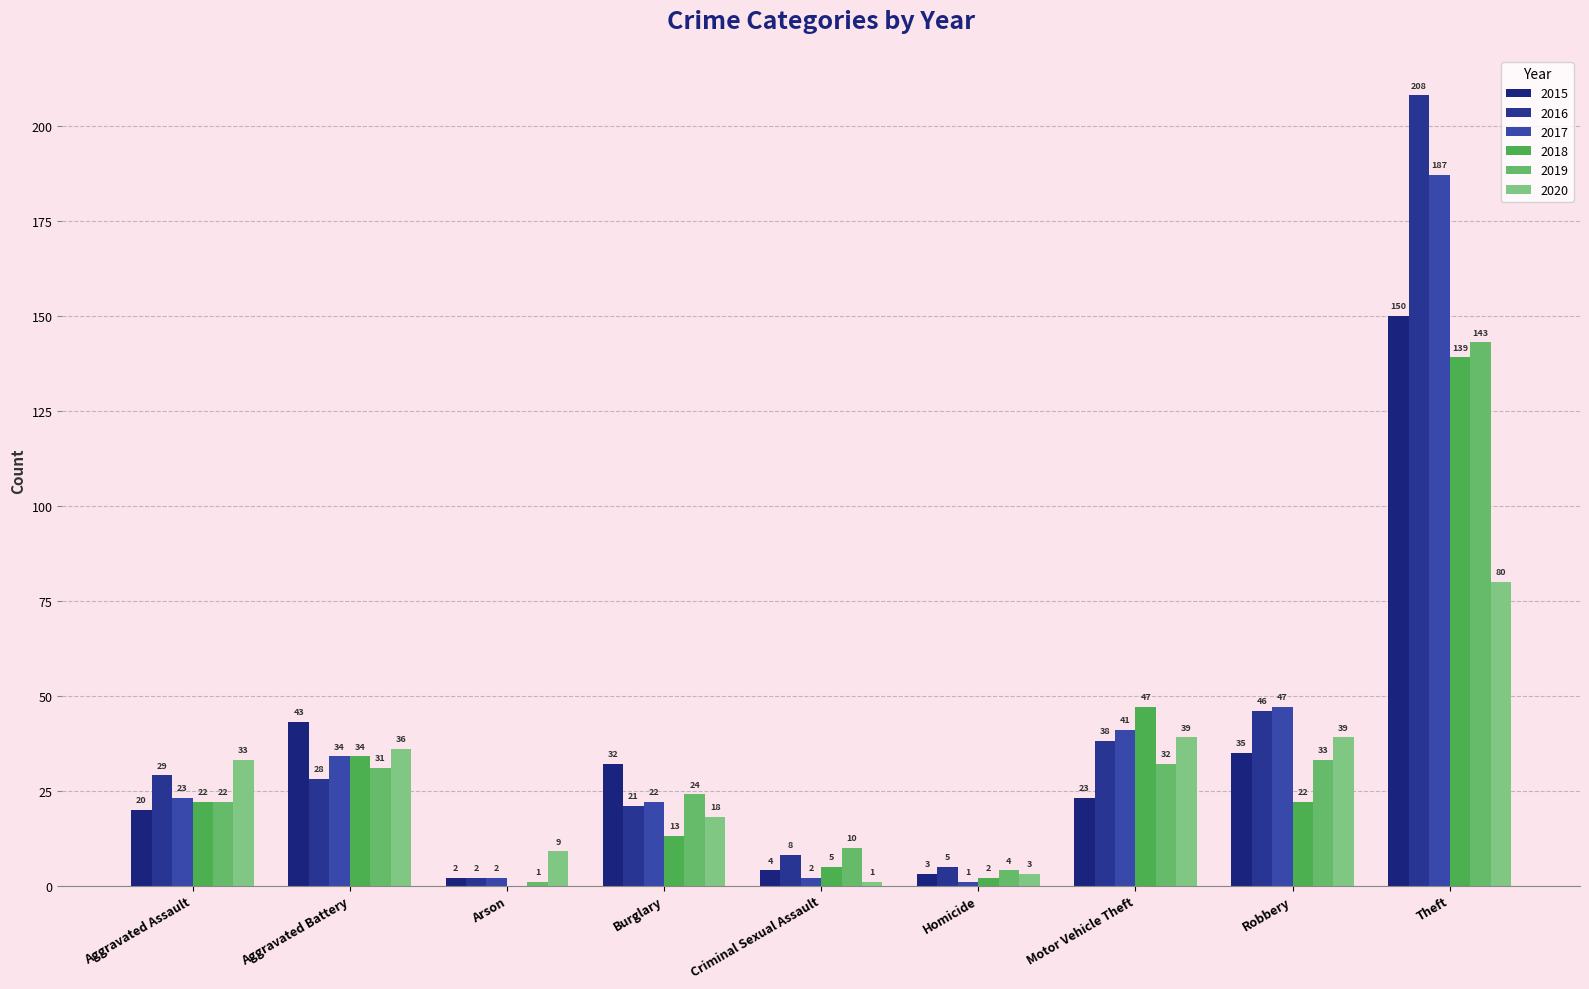

The 2019 series shows 6 at Burglary. True or false?

False